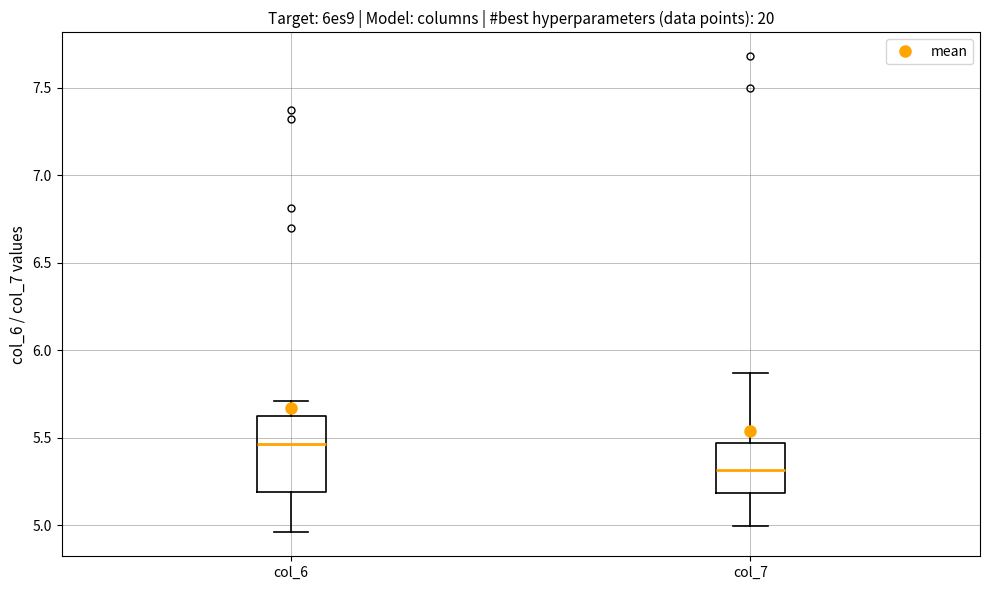

Which box's median line is the highest?

col_6